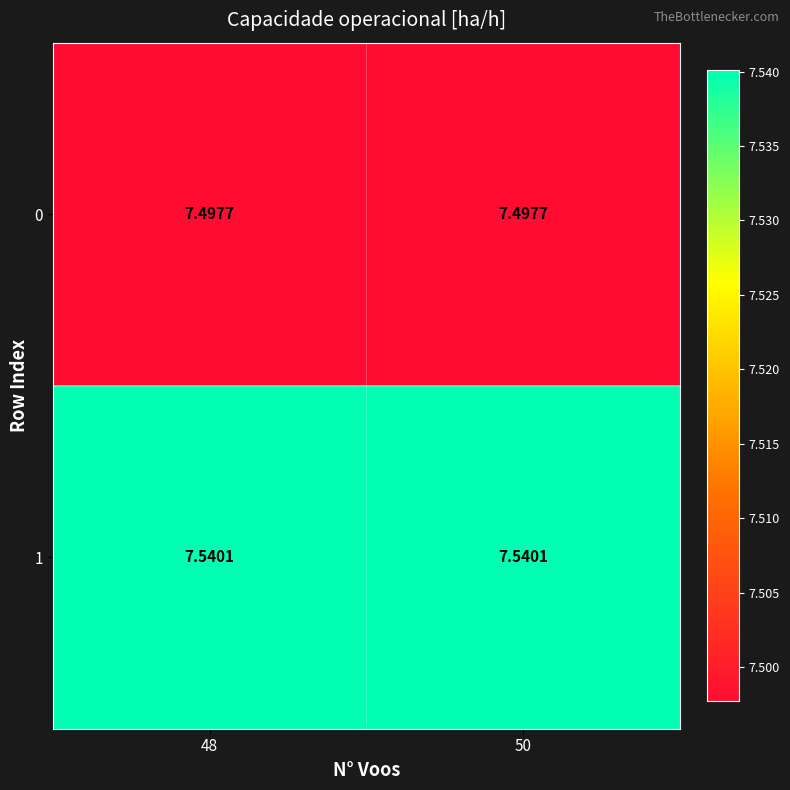

Which series has the largest total across all categories?

1